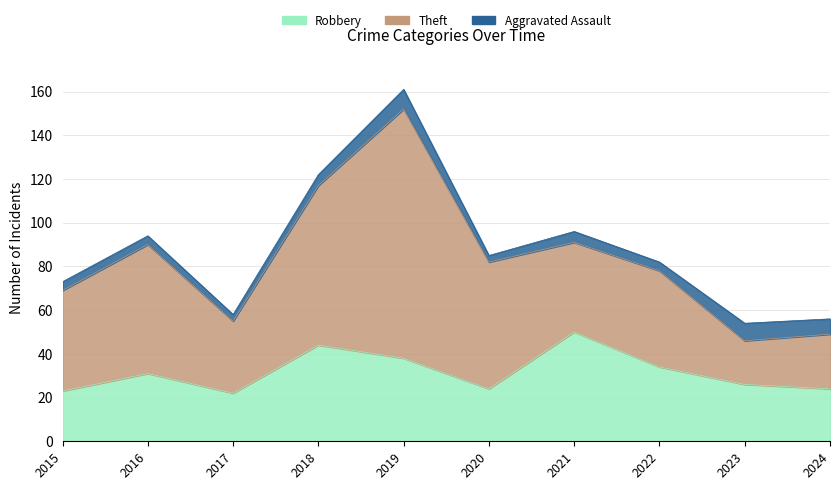

True or false: Aggravated Assault and Robbery cross at least once.

False